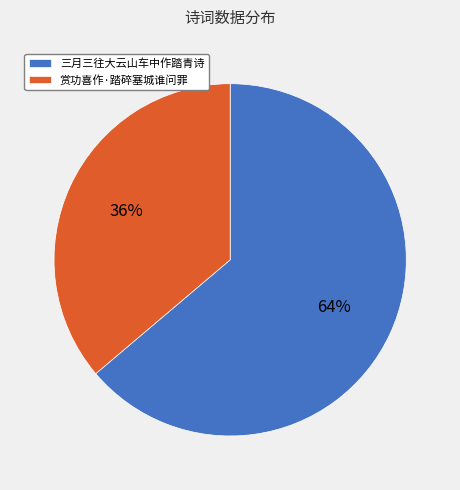

Approximately how many times larger is the value at 三月三往大云山车中作踏青诗 compared to 赏功喜作·踏碎塞城谁问罪?

1.8